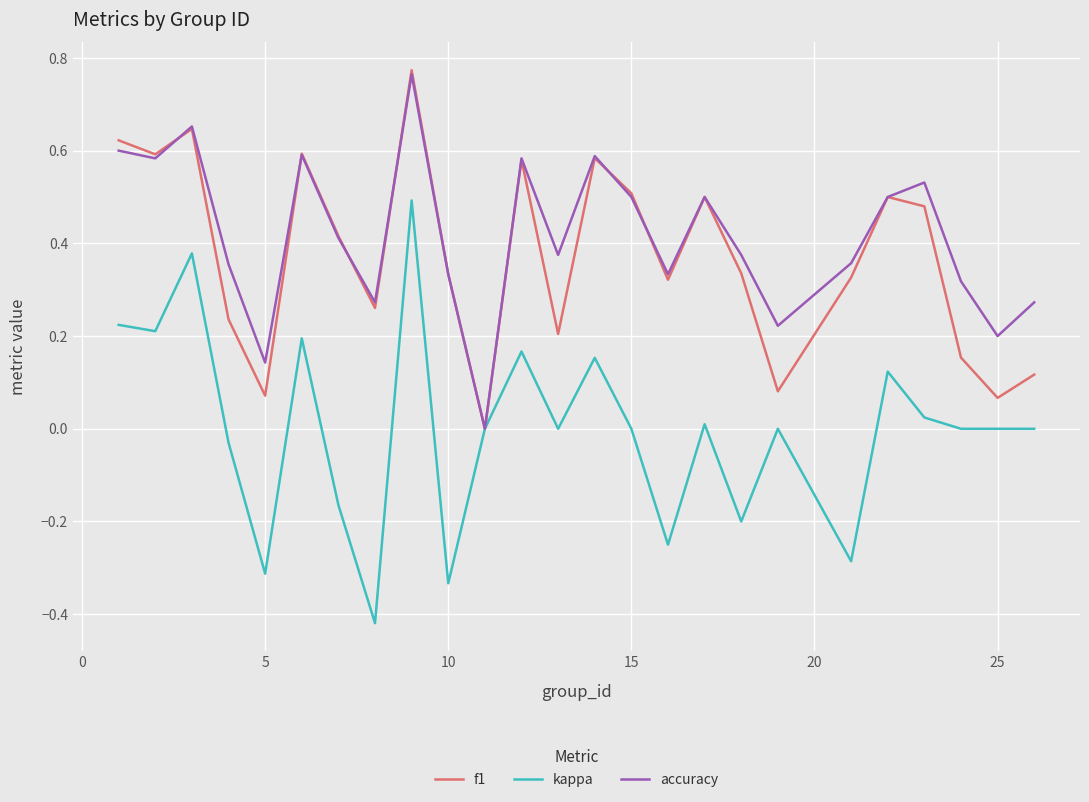

Which series has the largest range (max minus min)?

kappa